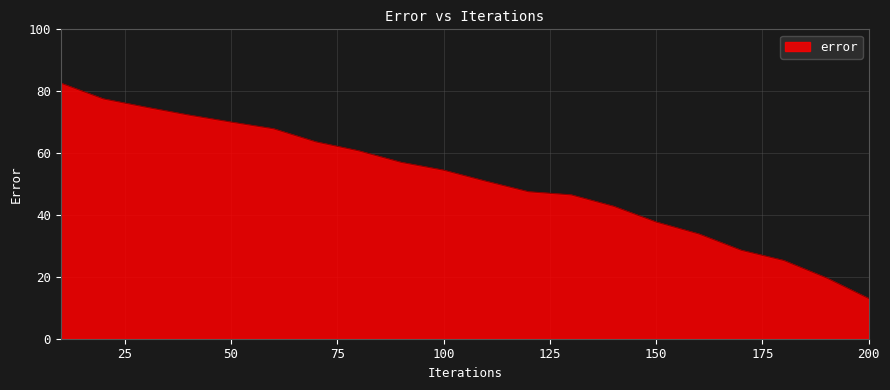

What is the maximum value shown in the chart?

82.6